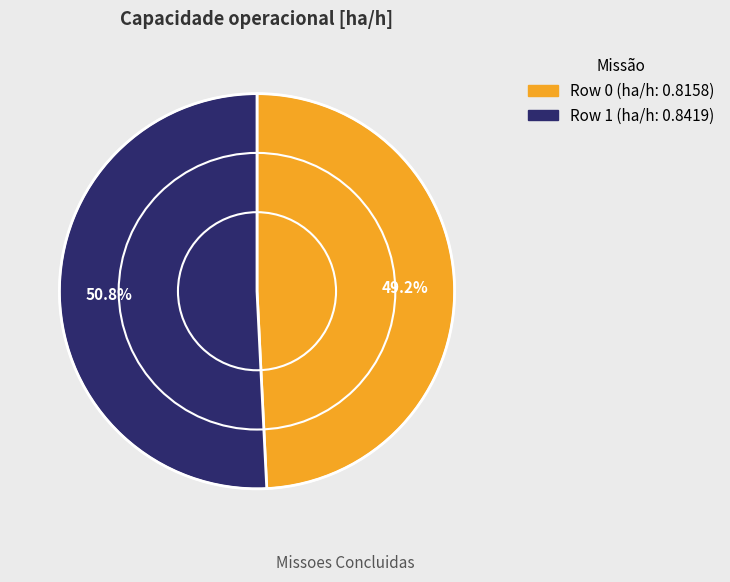

To the nearest percent, what is the average slice percentage?

50%